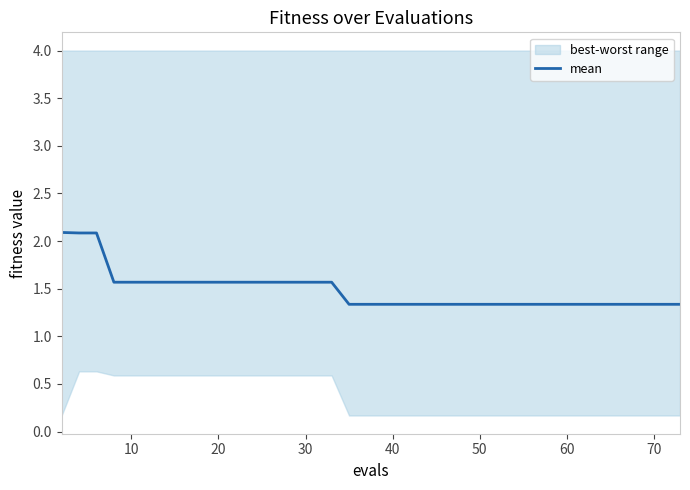

Does the chart display data point markers on the line(s)?

No